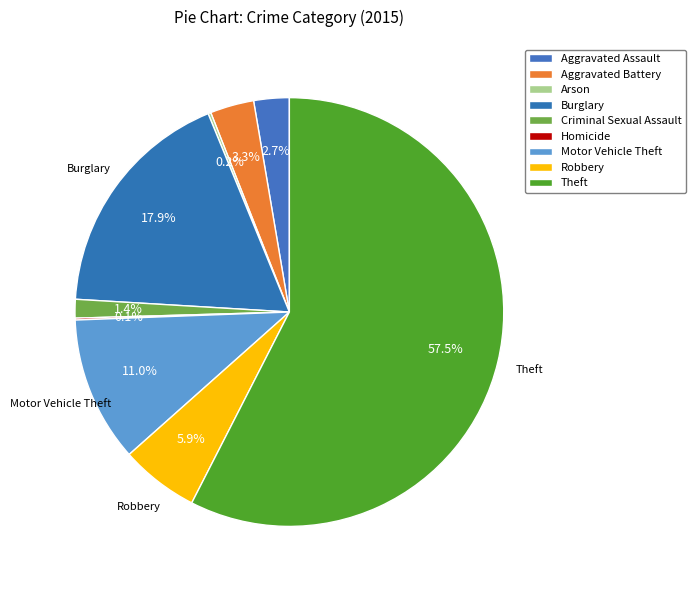

Which slice represents more than half of the pie?

Theft